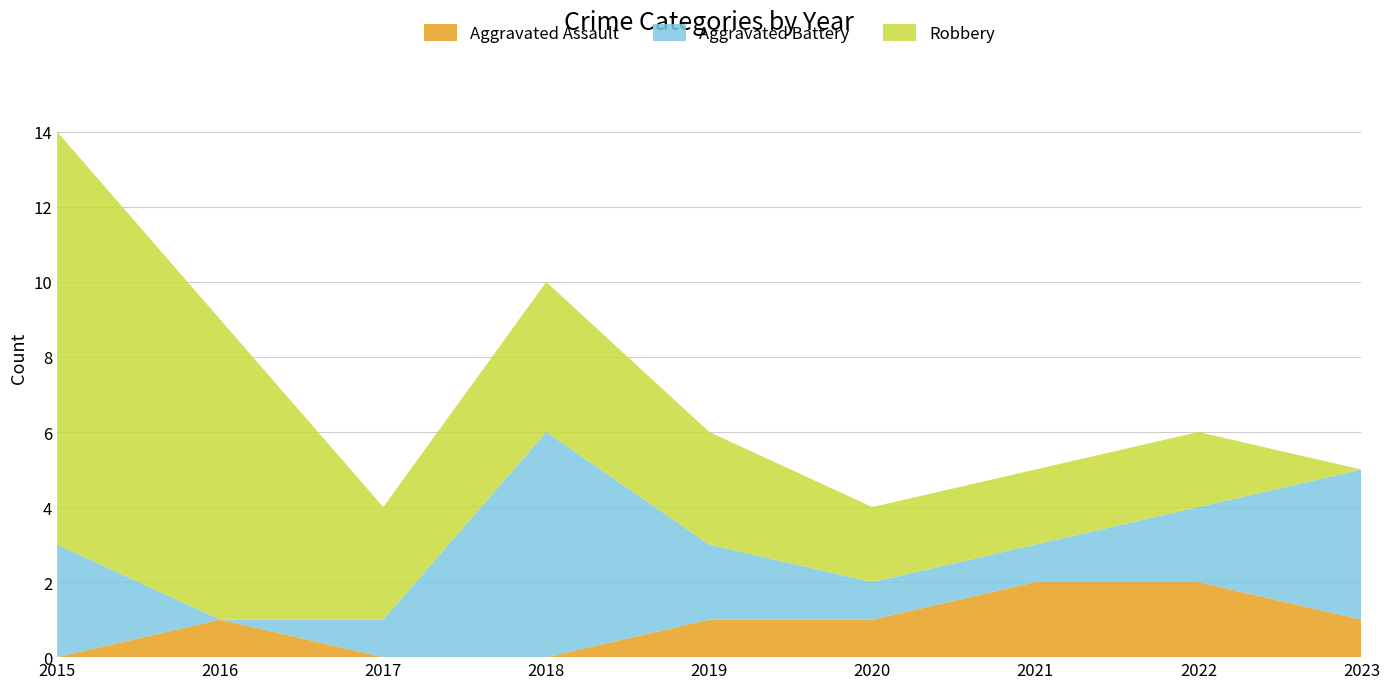

Reading right to left, list all the values displayed in this chart.

Aggravated Assault: 1	2	2	1	1	0	0	1	0
Aggravated Battery: 4	2	1	1	2	6	1	0	3
Robbery: 0	2	2	2	3	4	3	8	11